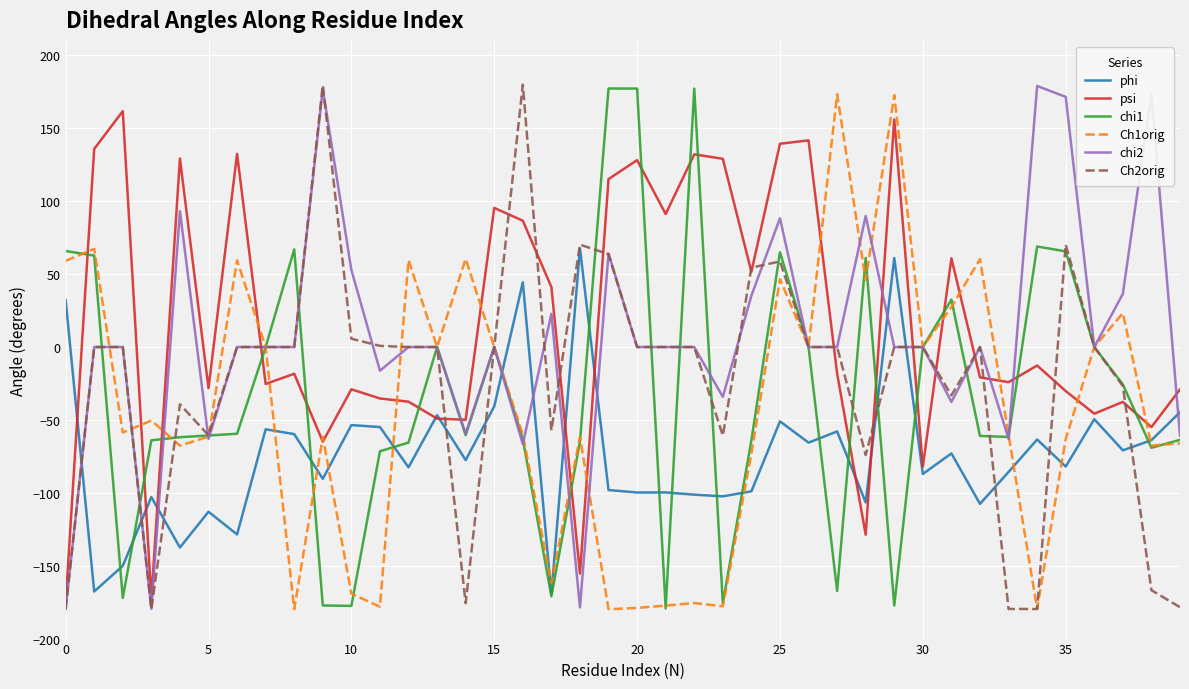

After their last crossing, which series has the higher values: phi or chi2?

phi